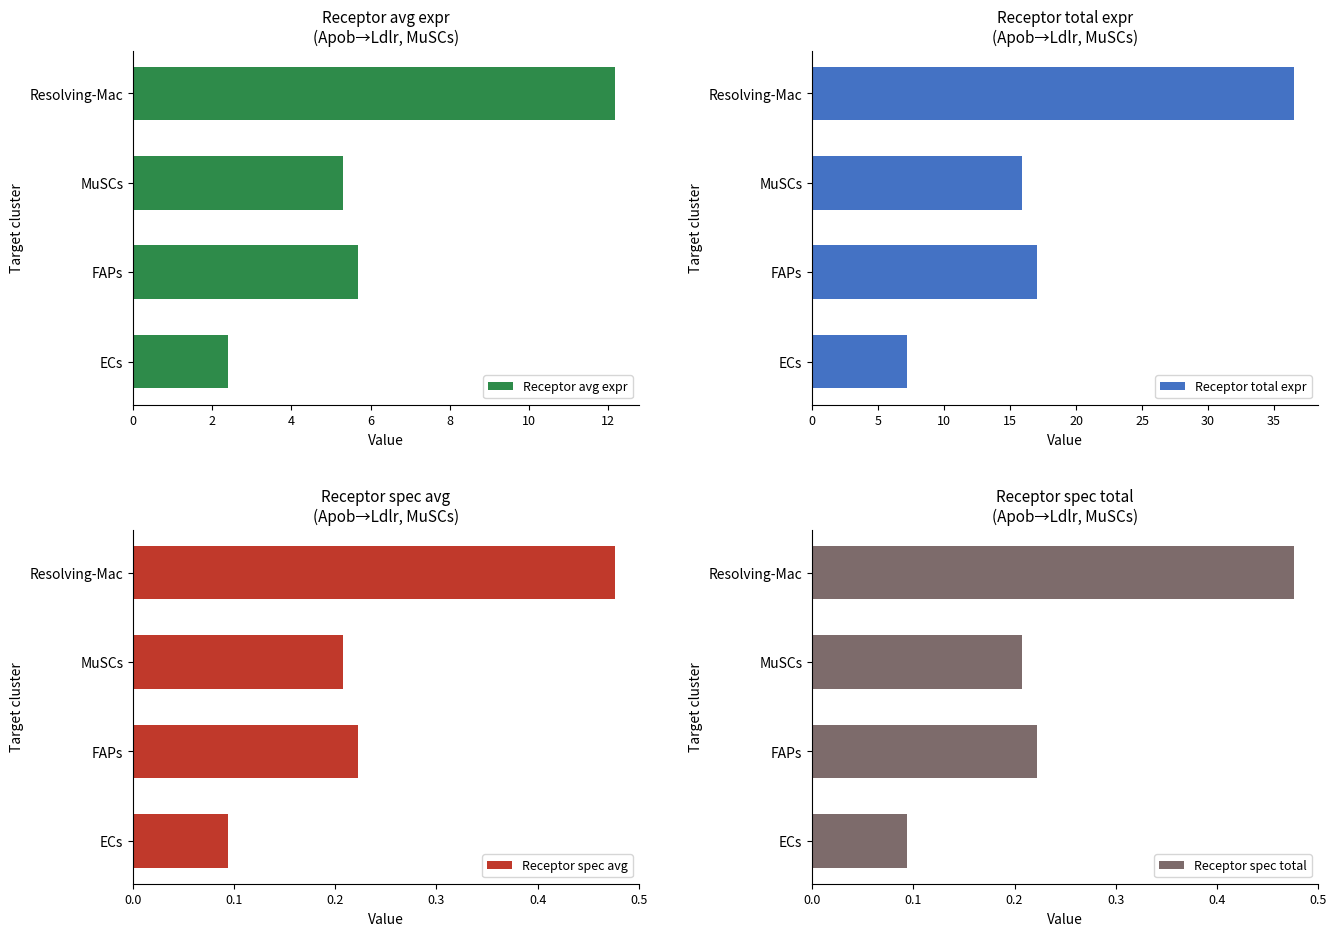

What is the sum of all Receptor total expr values?

76.7